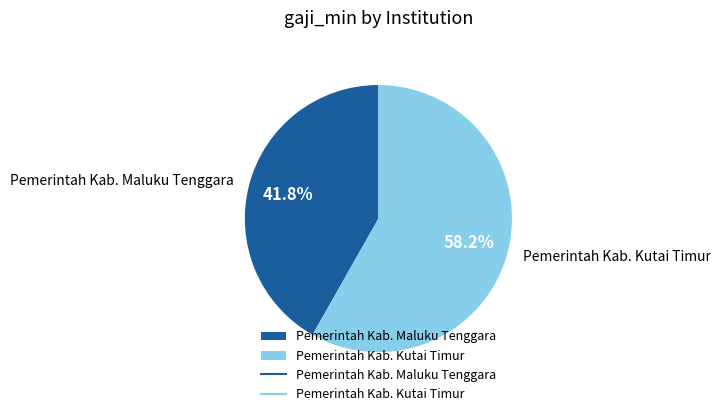

Is the sum of Pemerintah Kab. Kutai Timur and Pemerintah Kab. Maluku Tenggara greater than half?

Yes